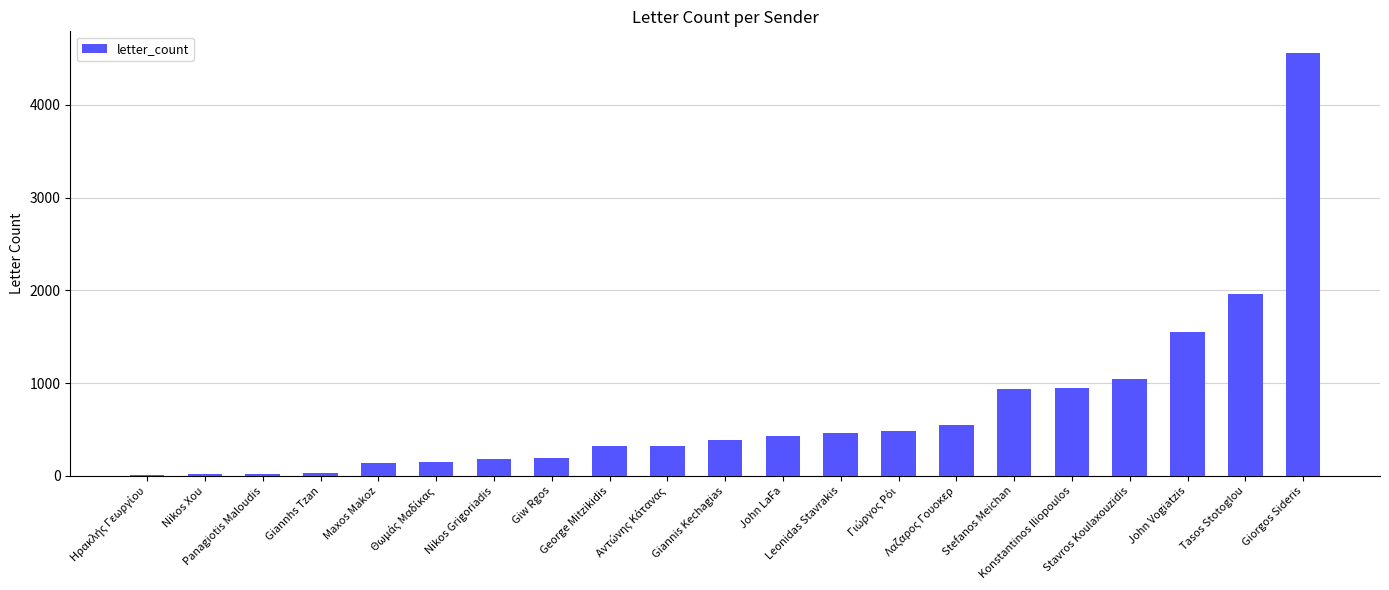

What is the greatest value displayed?

4565